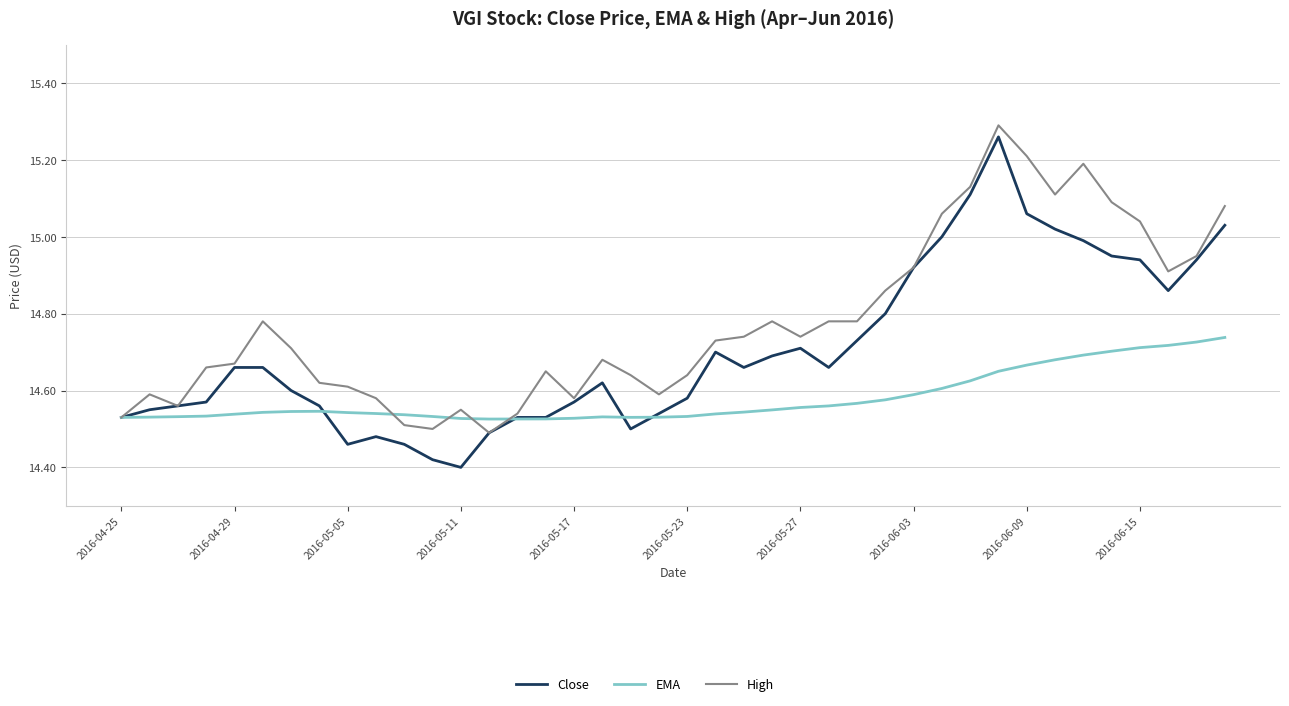

List the series in order of their overall mean, lowest first.

EMA, Close, High